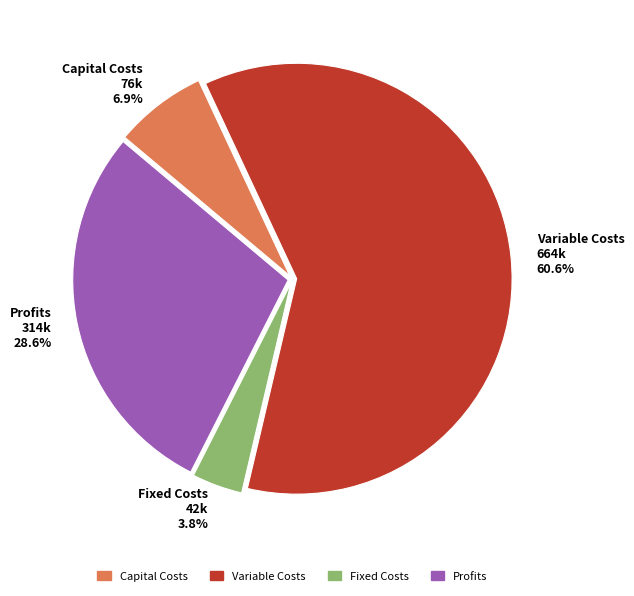

Rank the categories by value from highest to lowest.

Variable Costs 664k 60.6%, Profits 314k 28.6%, Capital Costs 76k 6.9%, Fixed Costs 42k 3.8%